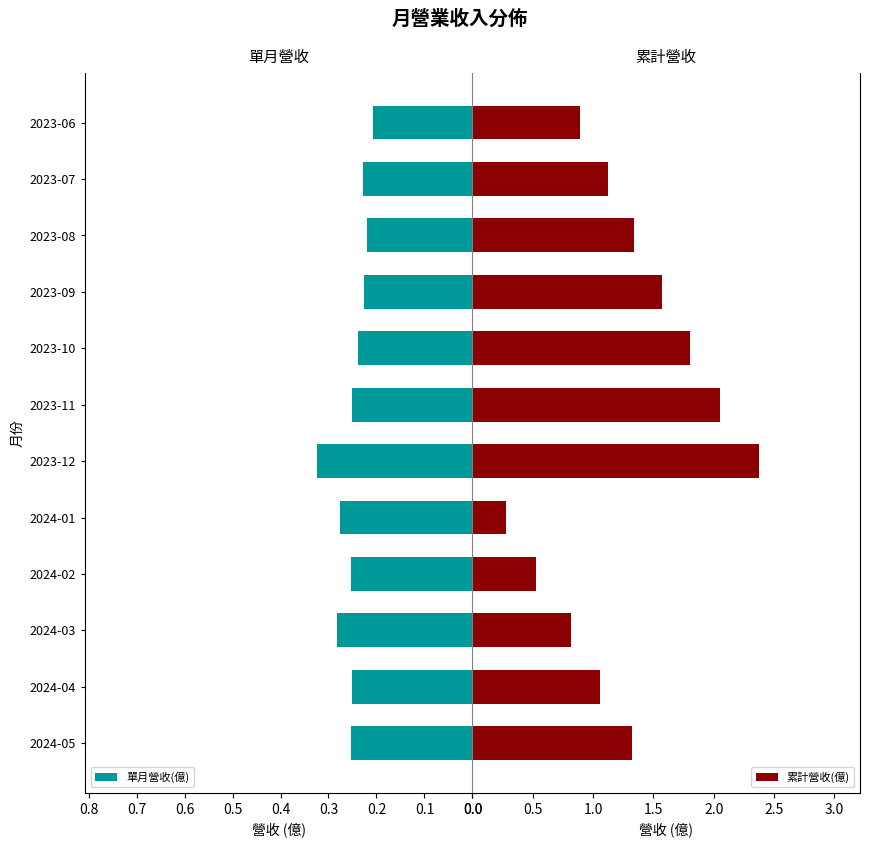

How many 單月營收(億) values are between 0 and 1?

12